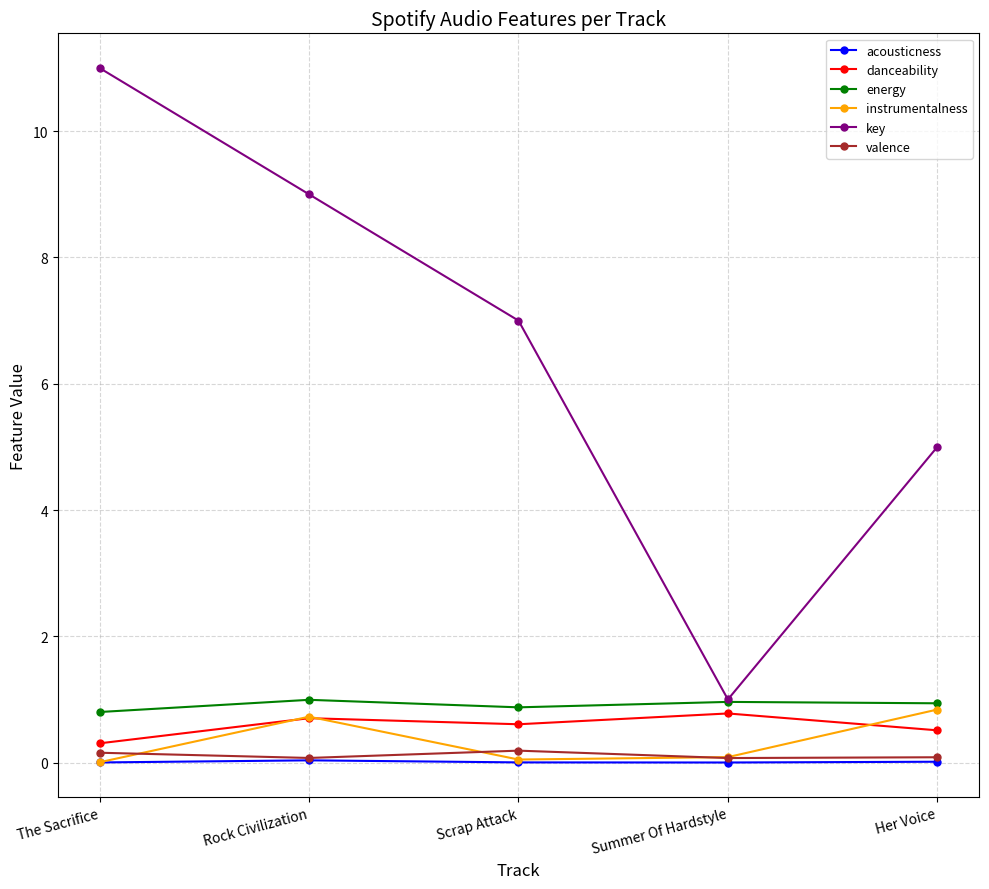

Which series has the largest total across all categories?

key